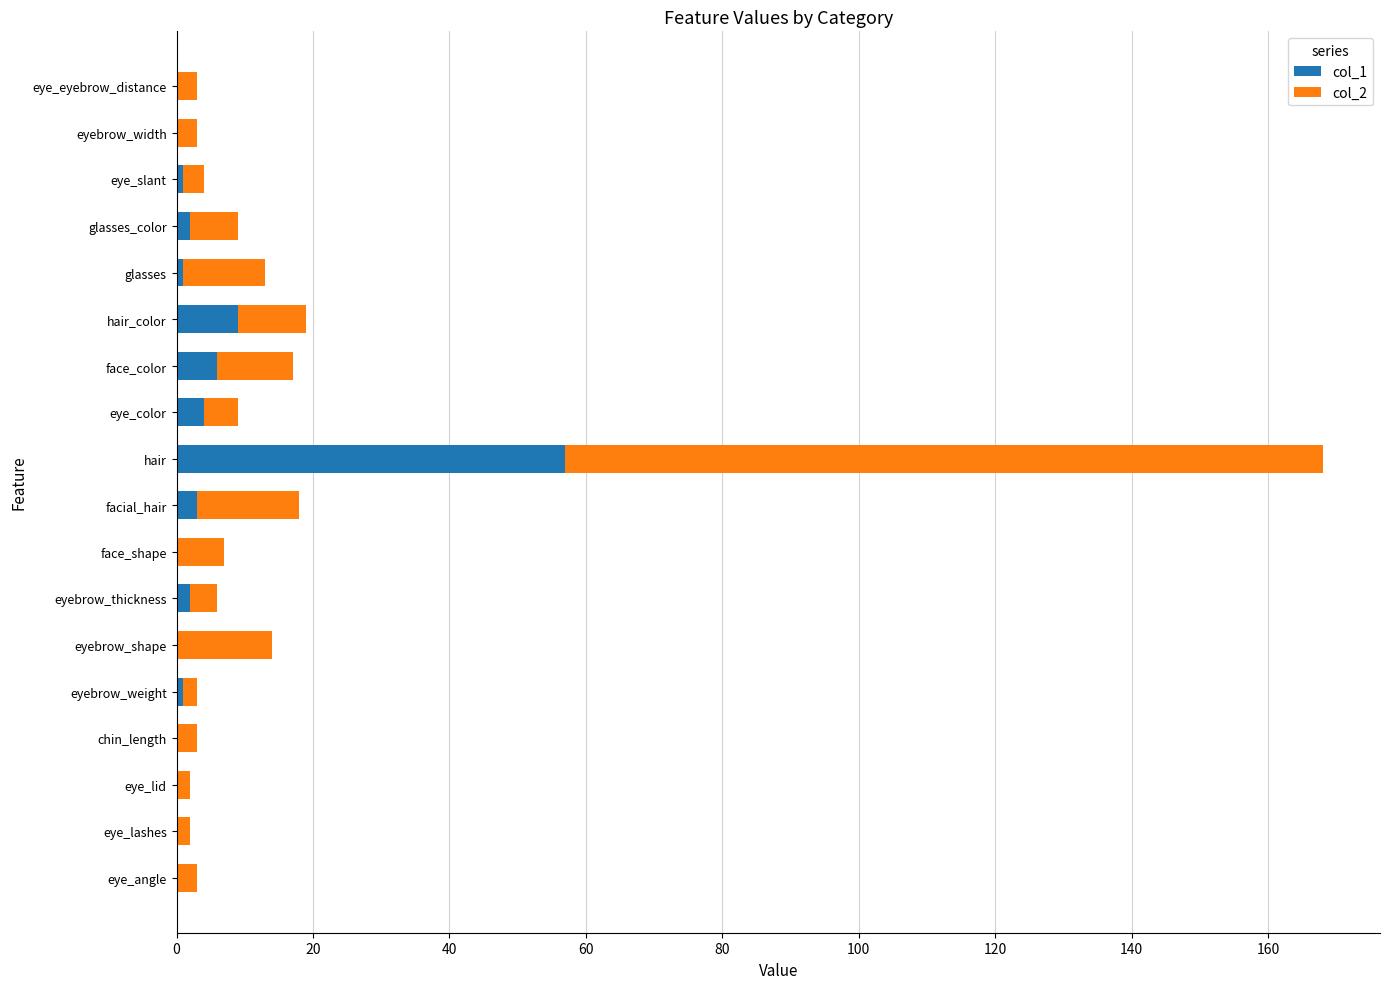

The col_1 series shows 0 at chin_length. True or false?

True